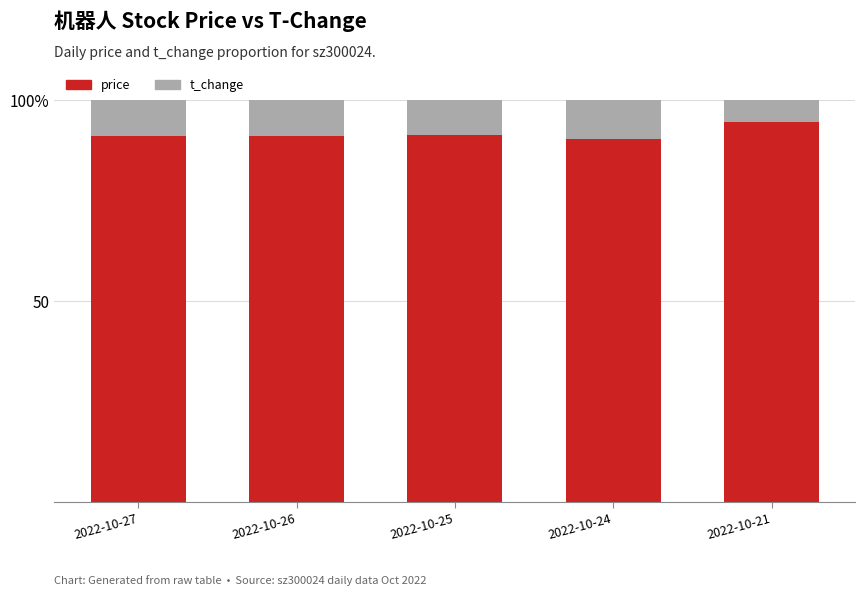

Which series changed the most between 2022-10-27 and 2022-10-21?

price